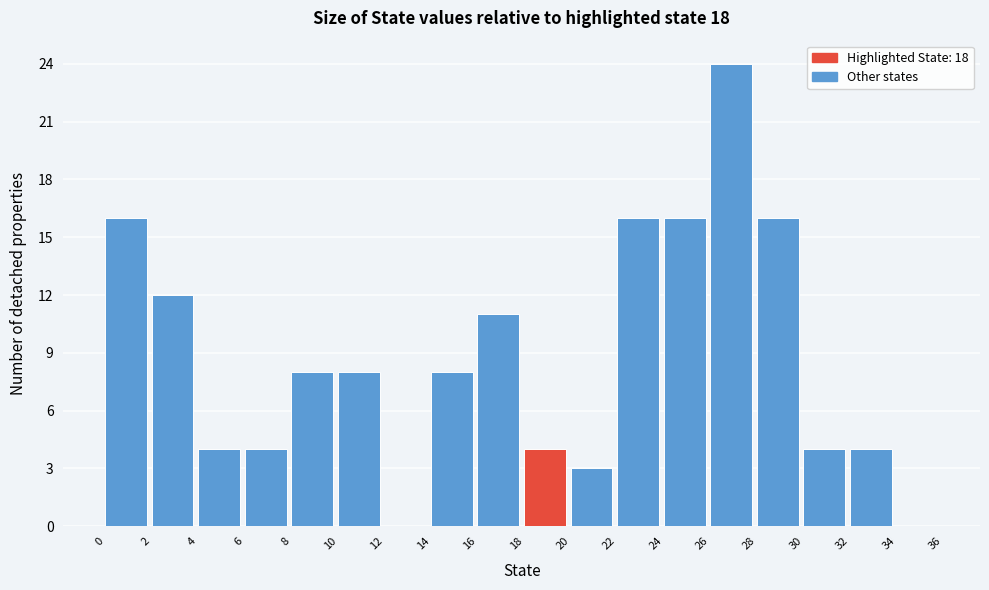

Over which range of the x-axis is the bar tallest?

26 to 28